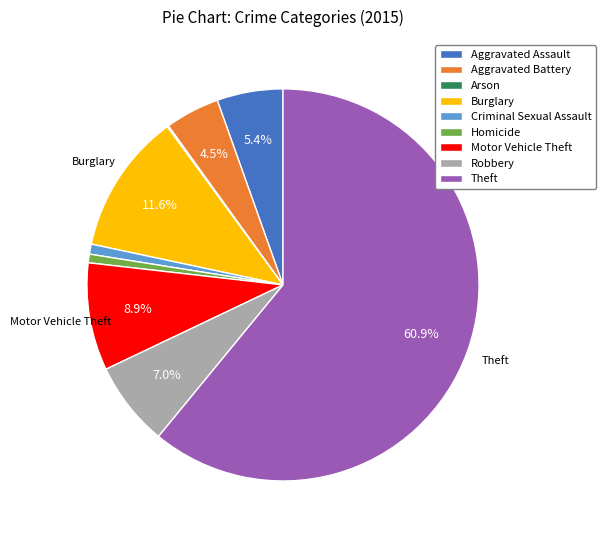

The Homicide slice represents 10% of the pie. True or false?

False